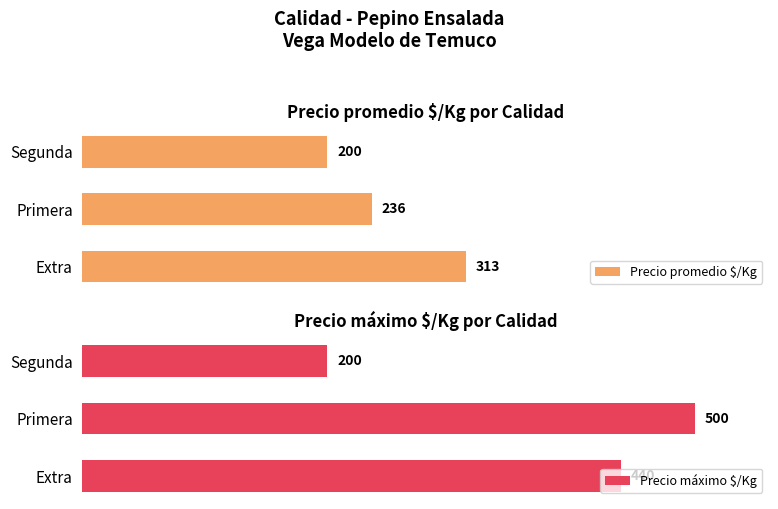

Which label corresponds to the largest value in the chart?

1